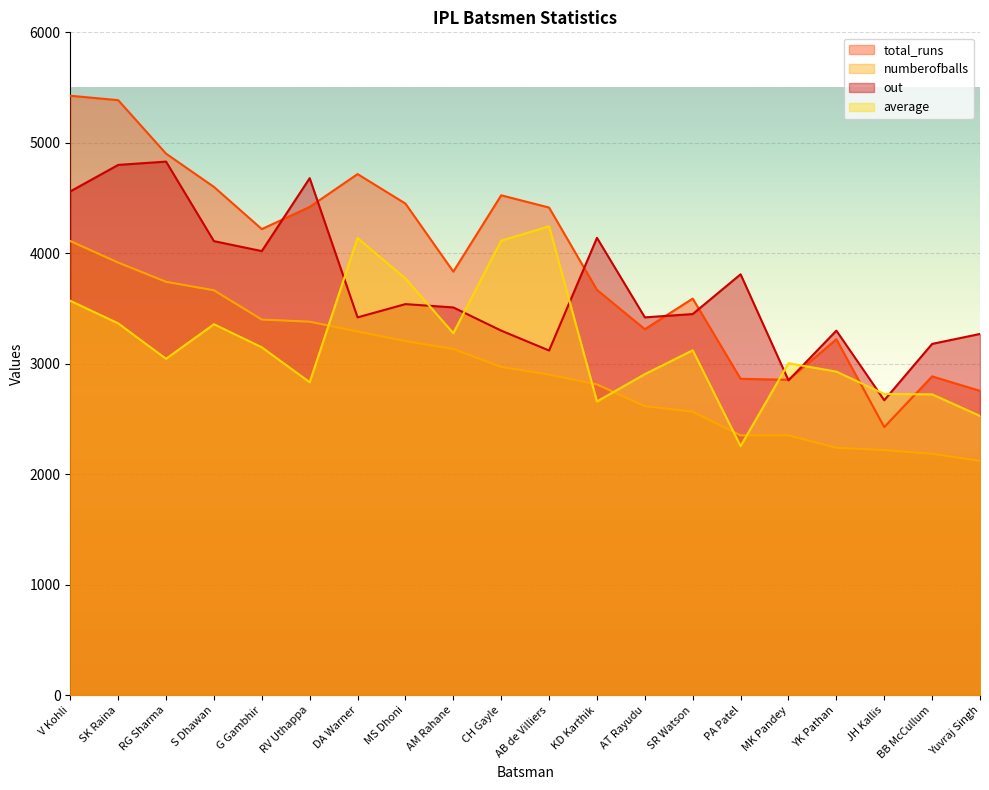

What is the difference between the maximum and minimum values in the average series?

1989.0